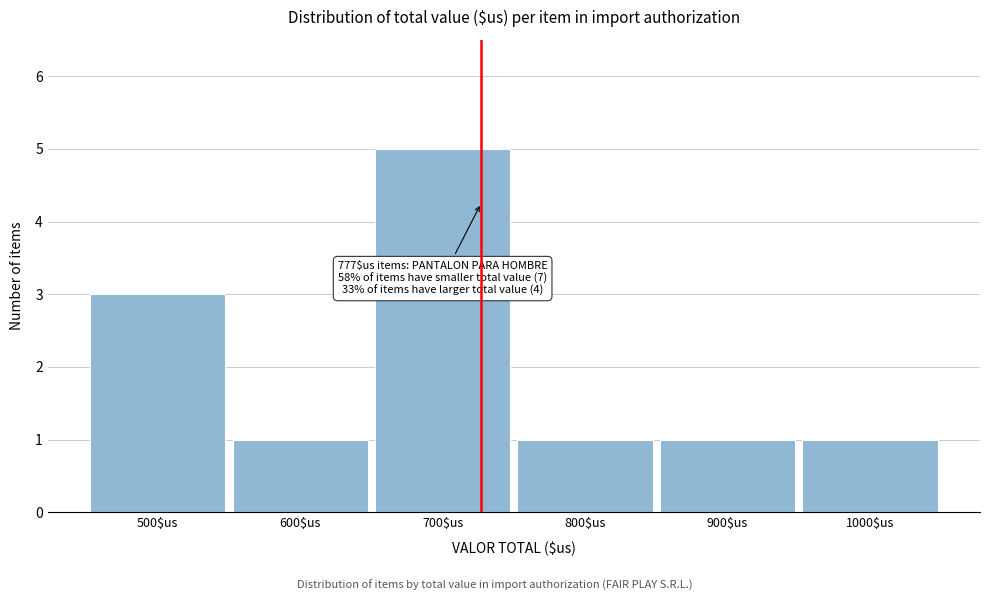

Reading left to right, list all the values displayed in this chart.

3	1	5	1	1	1